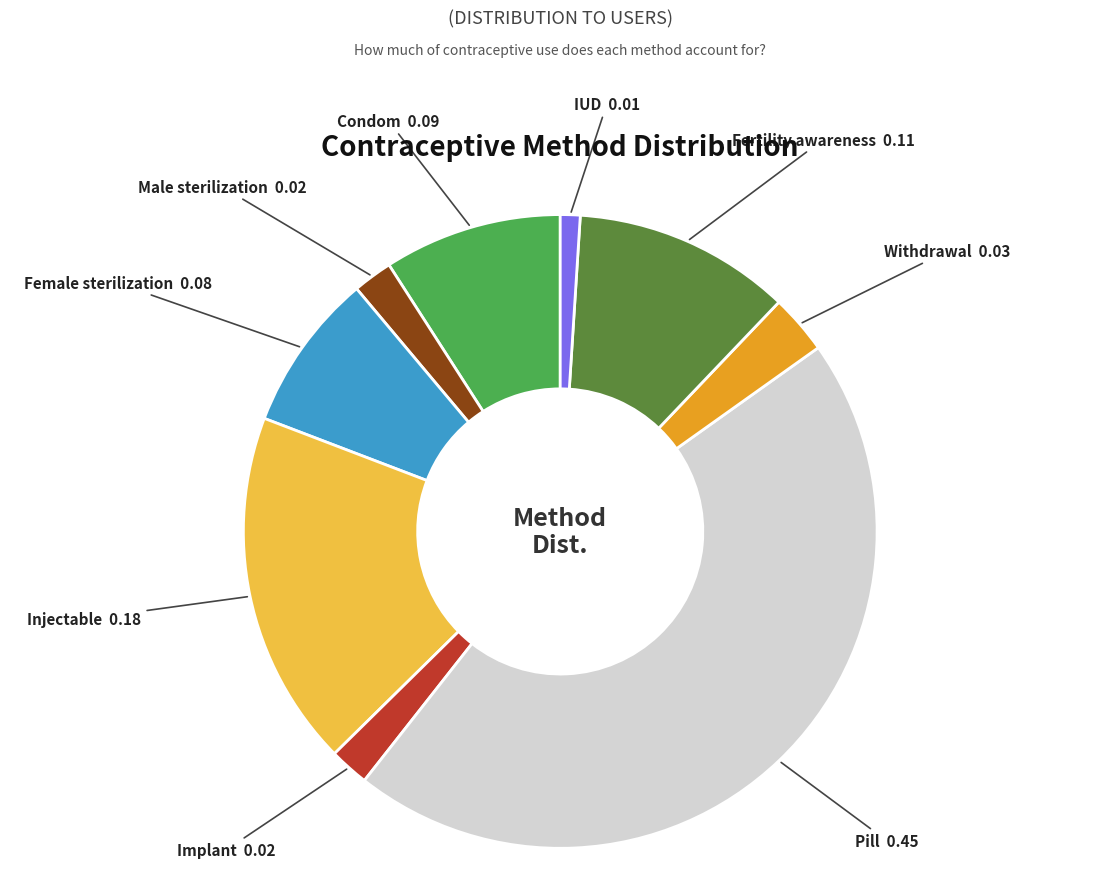

Is there any slice that represents more than half of the pie?

No